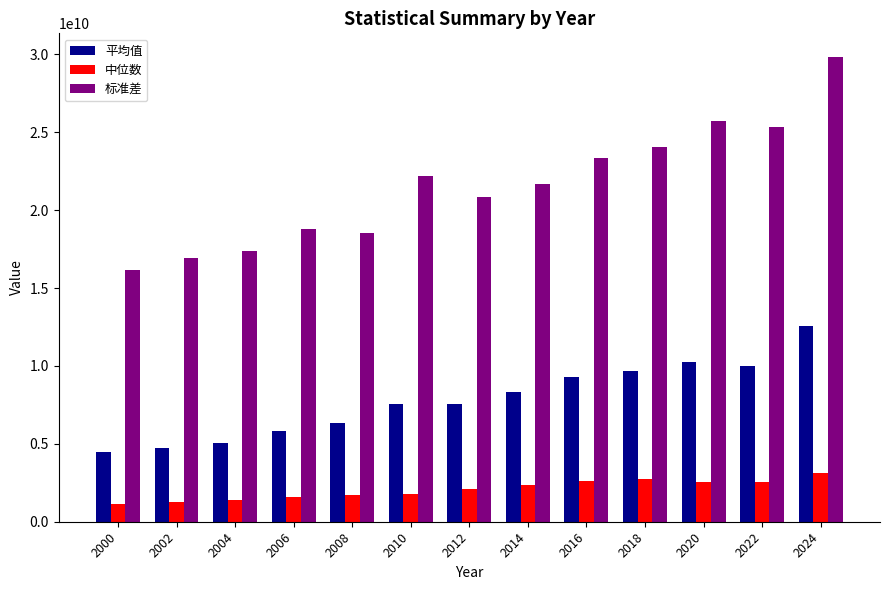

Which series has the largest total across all categories?

标准差